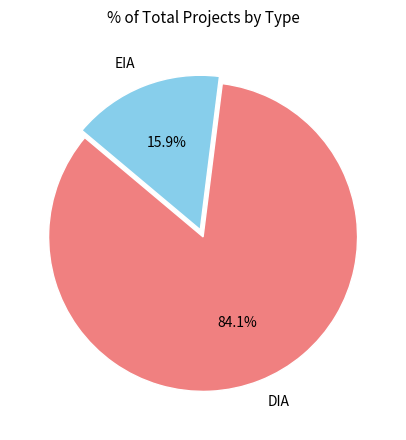

What is the smallest slice in the pie chart?

EIA